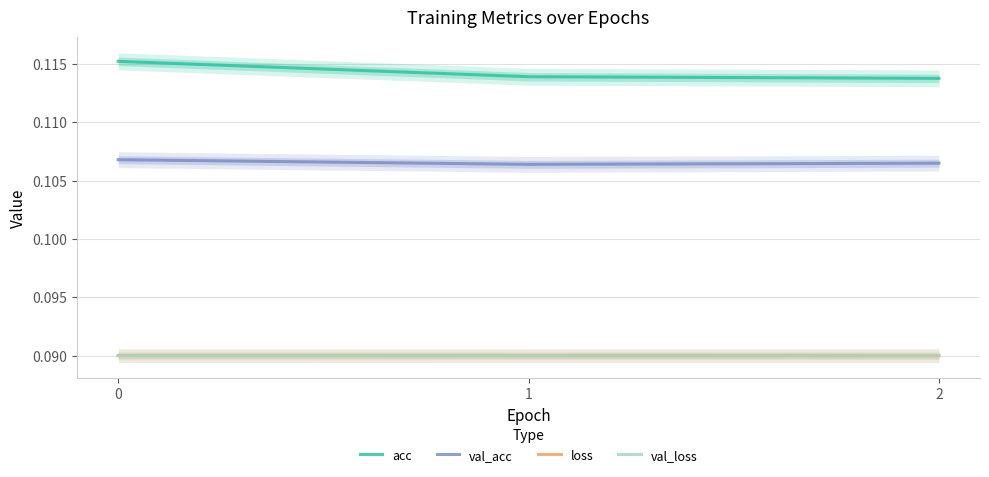

Reading left to right, list all the values displayed in this chart.

acc: 0.1	0.1	0.1
val_acc: 0.1	0.1	0.1
loss: 0.1	0.1	0.1
val_loss: 0.1	0.1	0.1